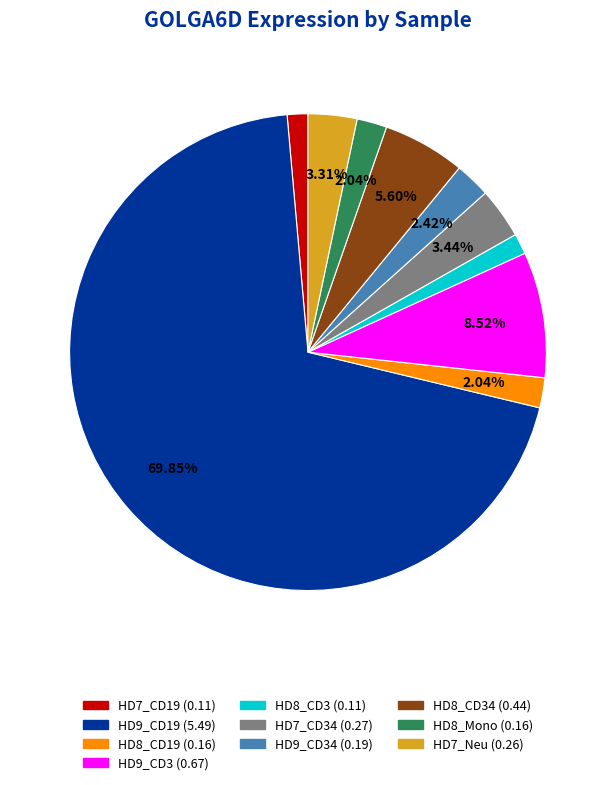

Is there any slice that represents more than half of the pie?

Yes